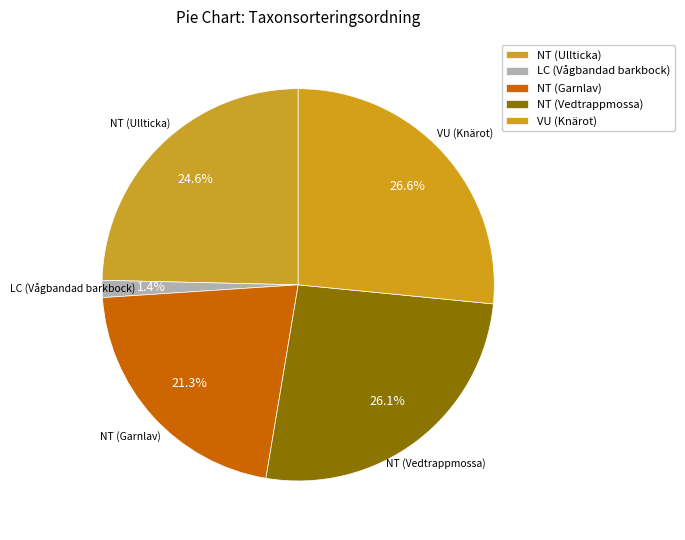

To the nearest percent, what is the average slice percentage?

20%